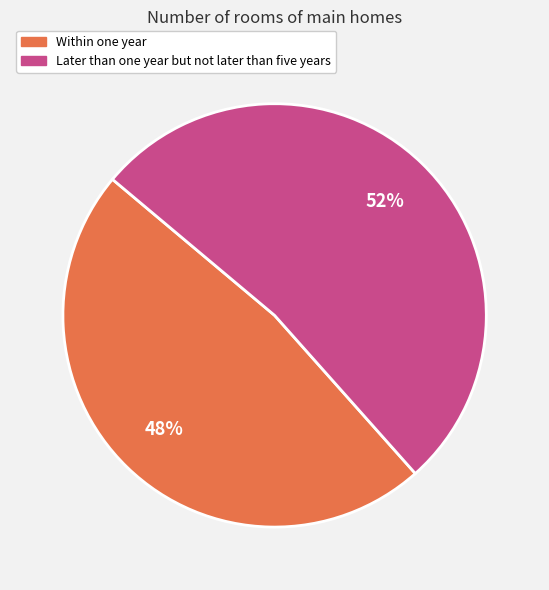

Which slice is the smallest?

Within one year